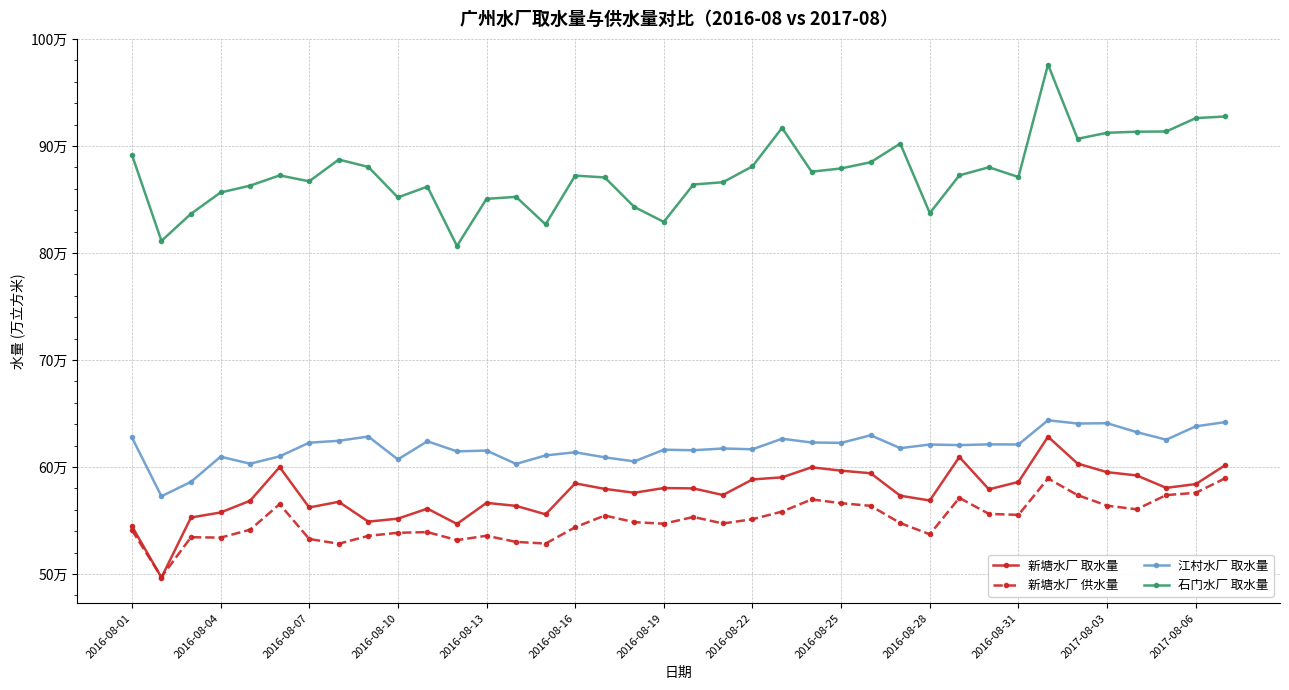

What are all the series names shown in the legend?

新塘水厂 取水量, 新塘水厂 供水量, 江村水厂 取水量, 石门水厂 取水量